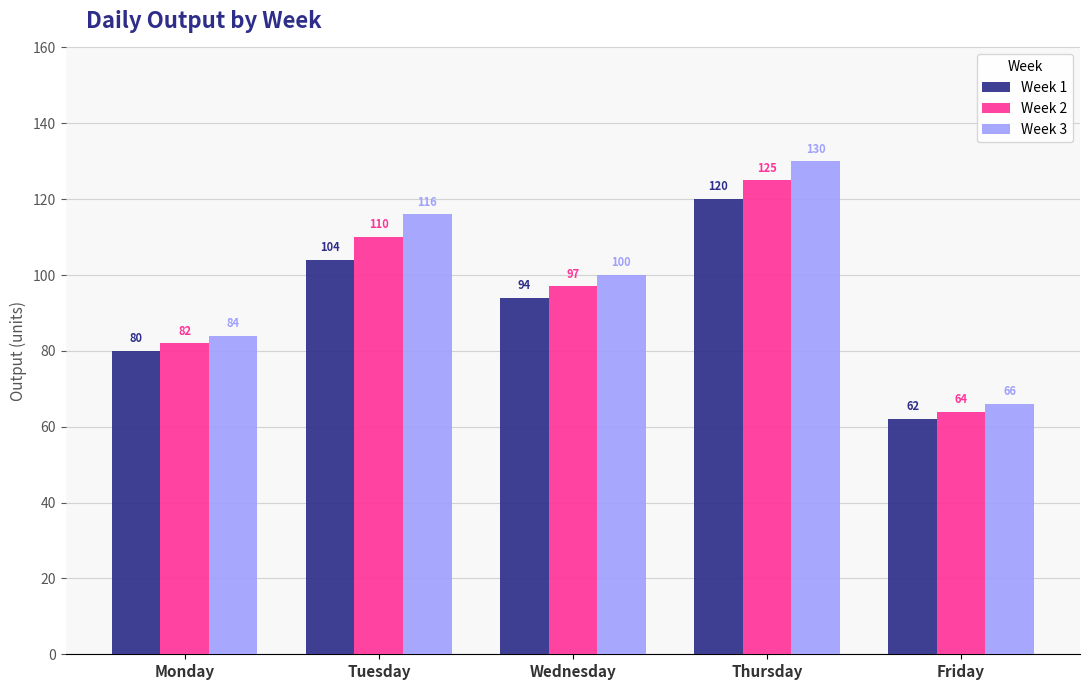

What is the sum of the Week 1 values at Tuesday and Wednesday?

198